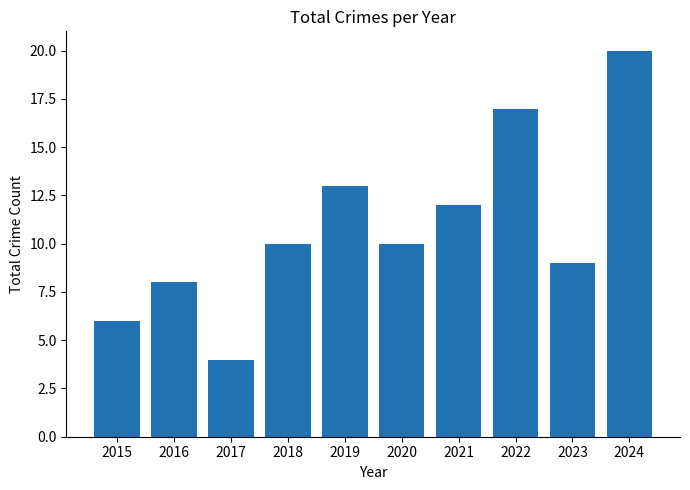

At which category does the chart reach its minimum across all series?

2017